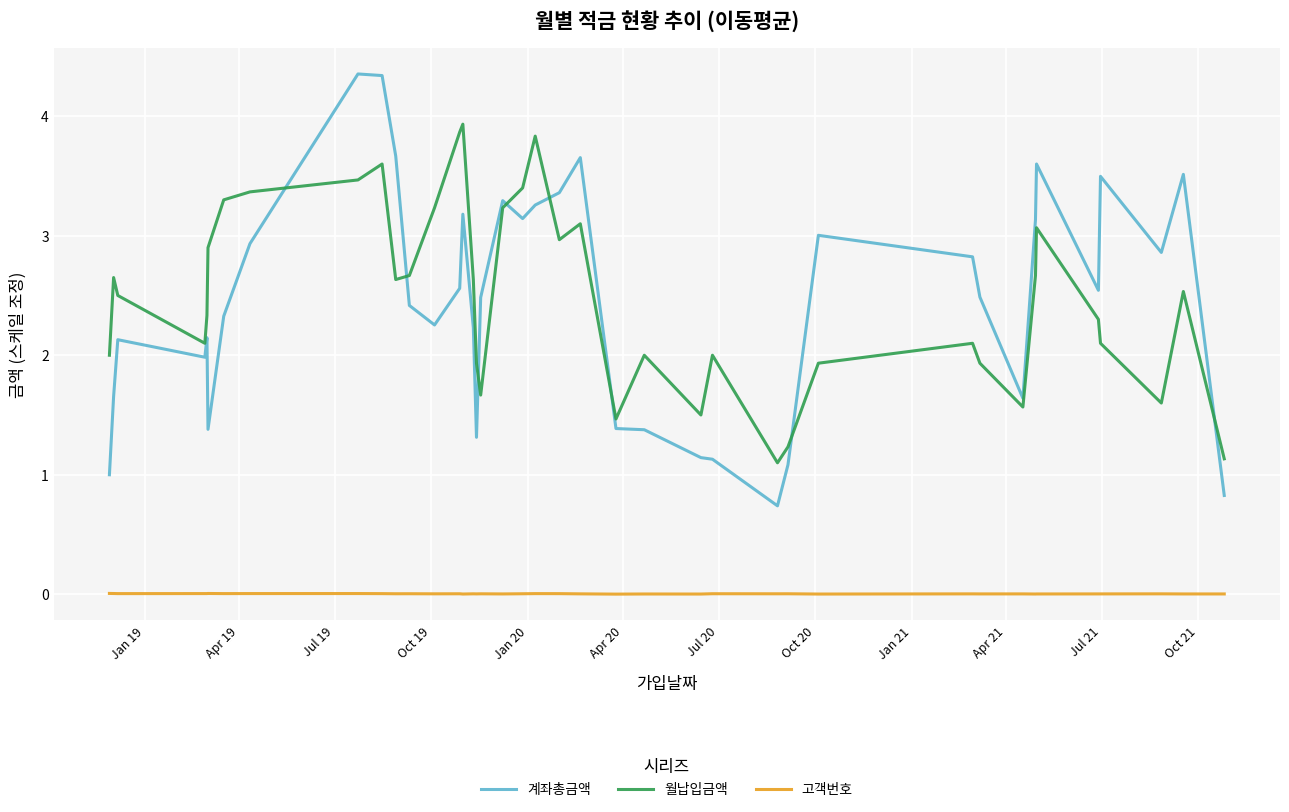

Which series has the largest range (max minus min)?

계좌총금액